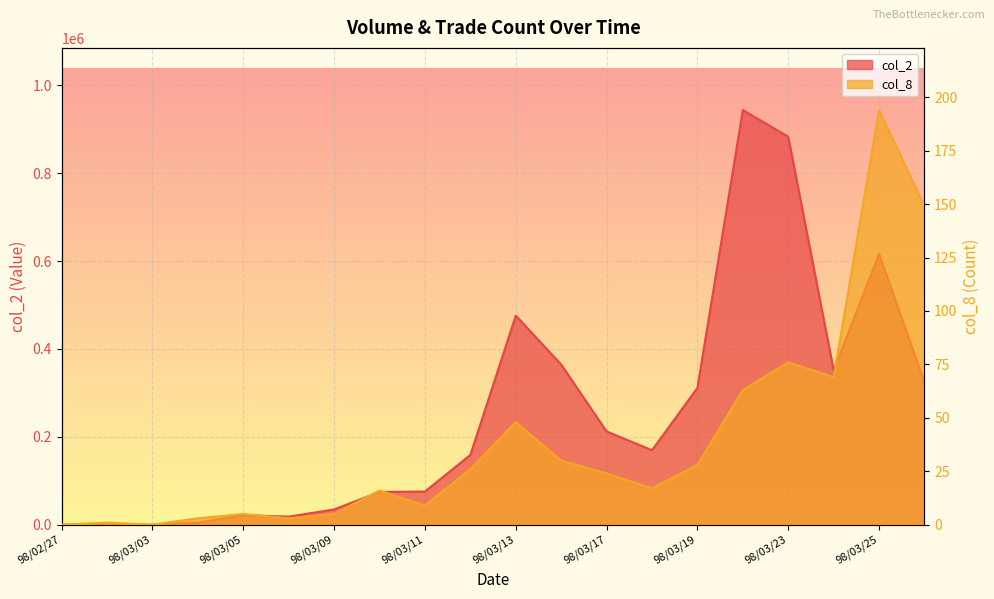

How many distinct data groups are displayed?

2